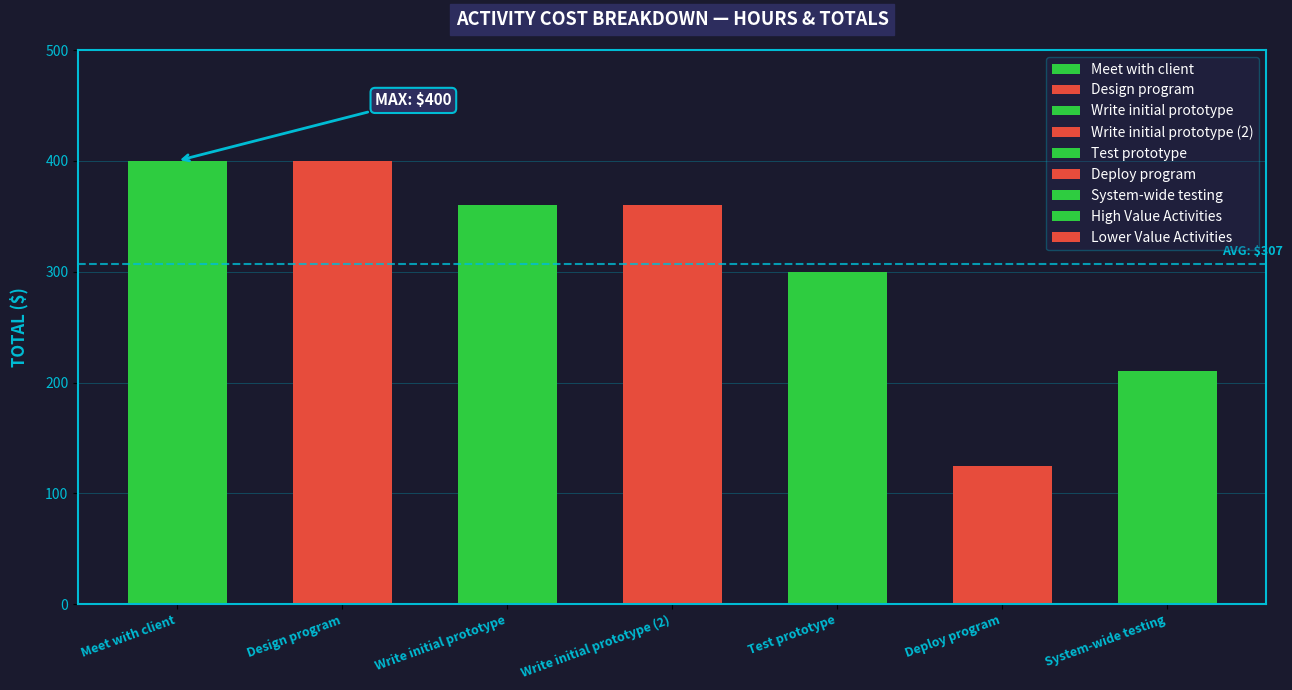

What is the sum of all values?

2155